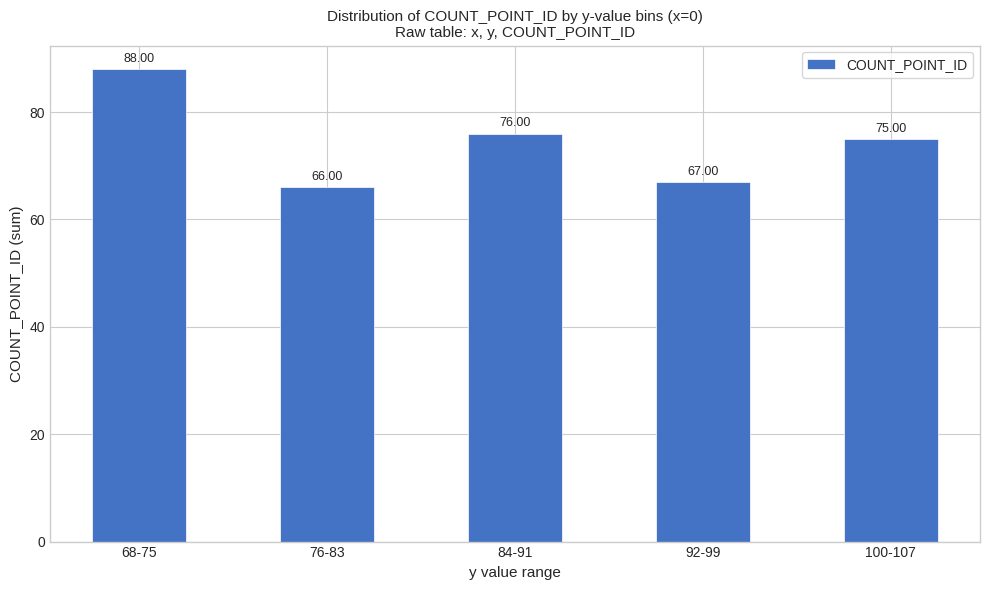

At which label does the data first exceed 75?

68-75